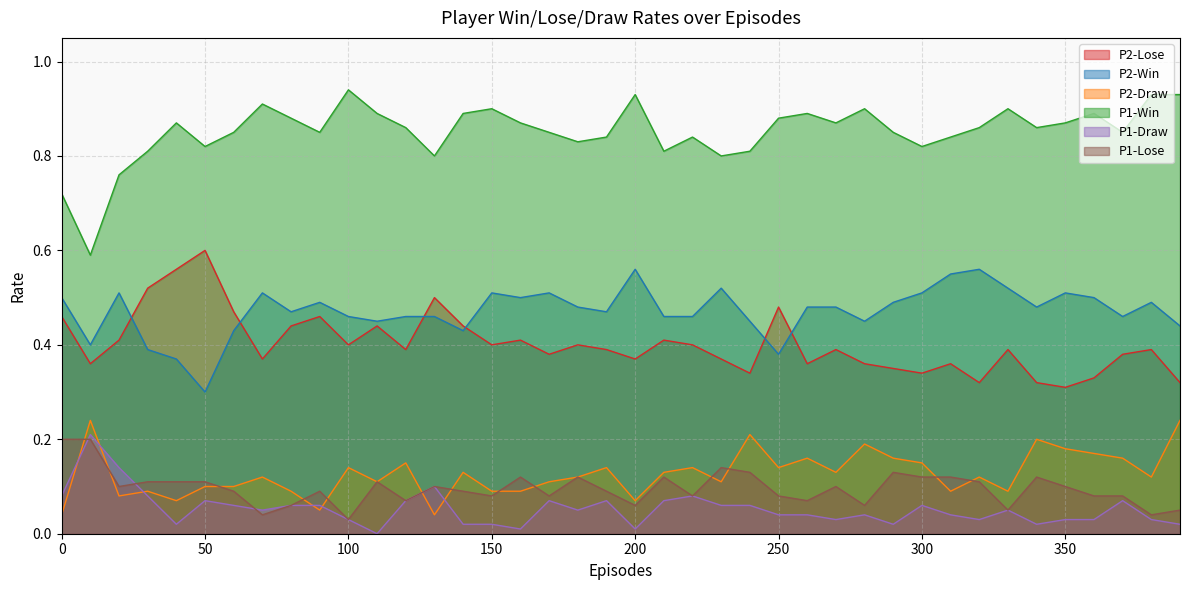

Is it true that P2-Win equals 0.1 at 0?

False